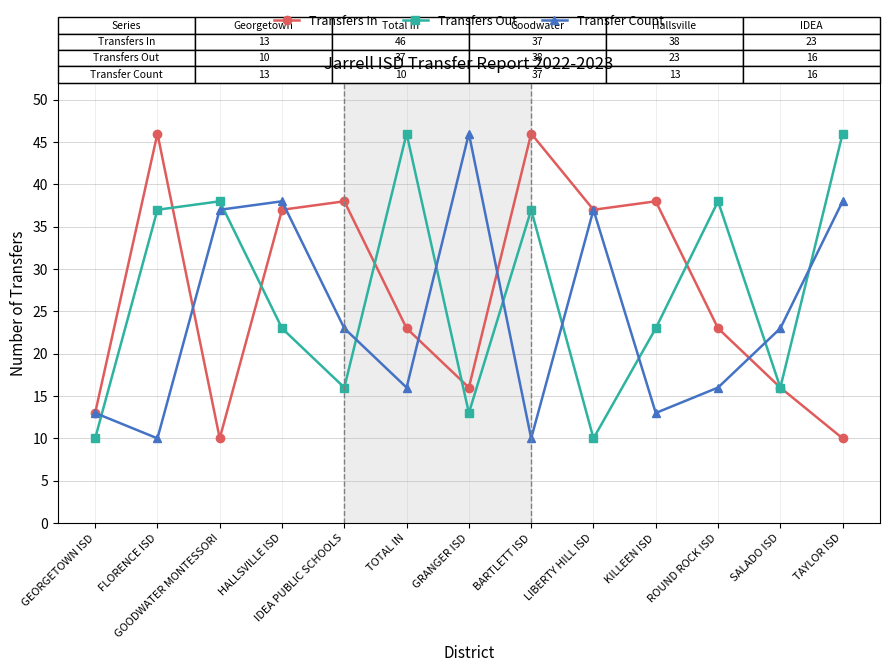

The Transfers Out series shows 11 at SALADO ISD. True or false?

False